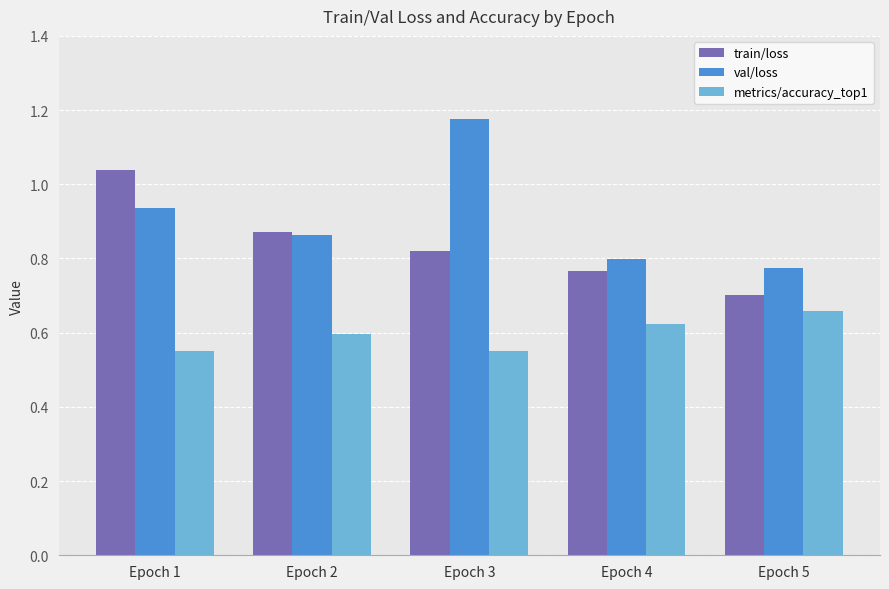

What are all the series names shown in the legend?

train/loss, val/loss, metrics/accuracy_top1